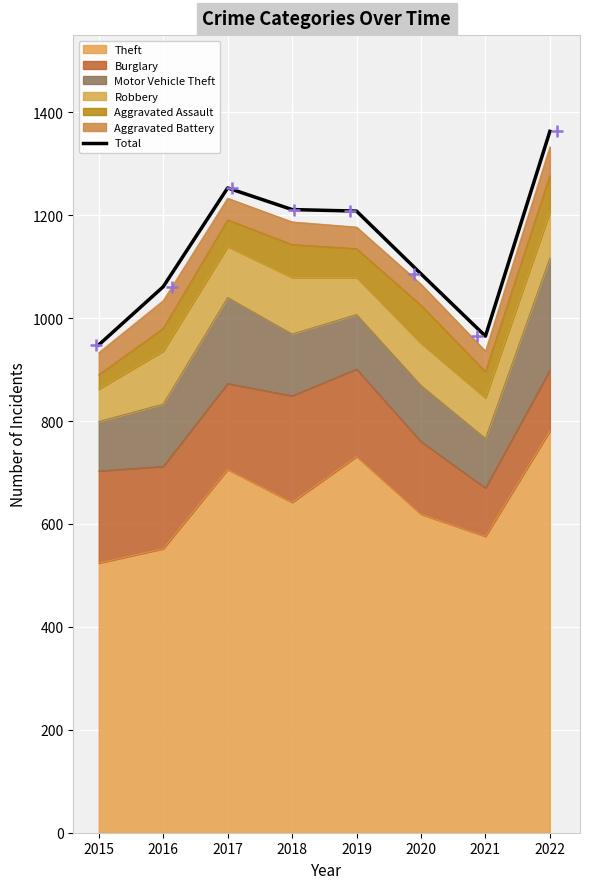

Approximately how many times larger is the value at 2016 compared to 2020?

1.0